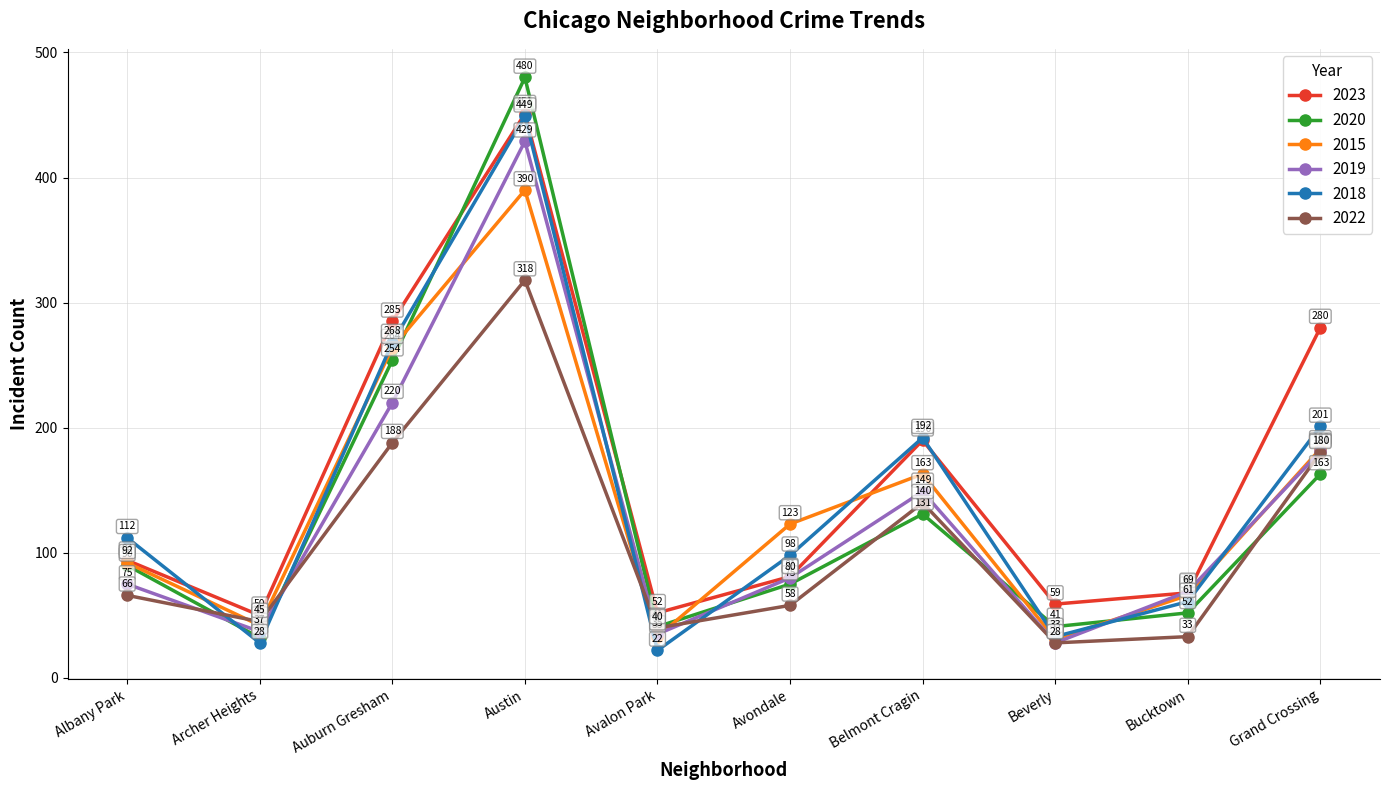

True or false: 2020 and 2022 intersect in this chart.

True